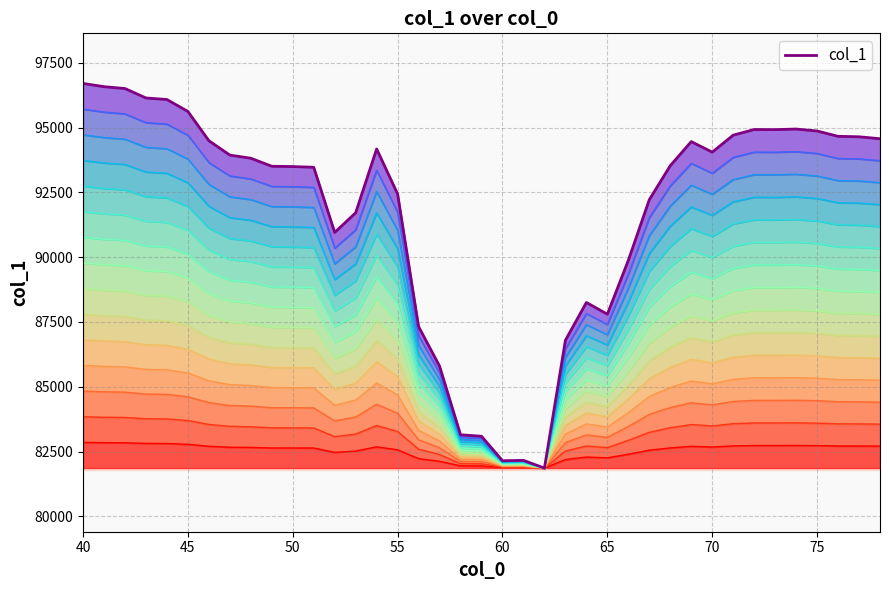

Count the number of data series in this chart.

1